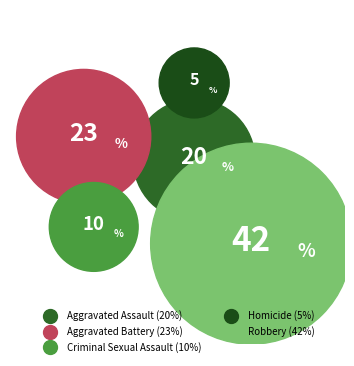

How many slices are in this pie chart?

5